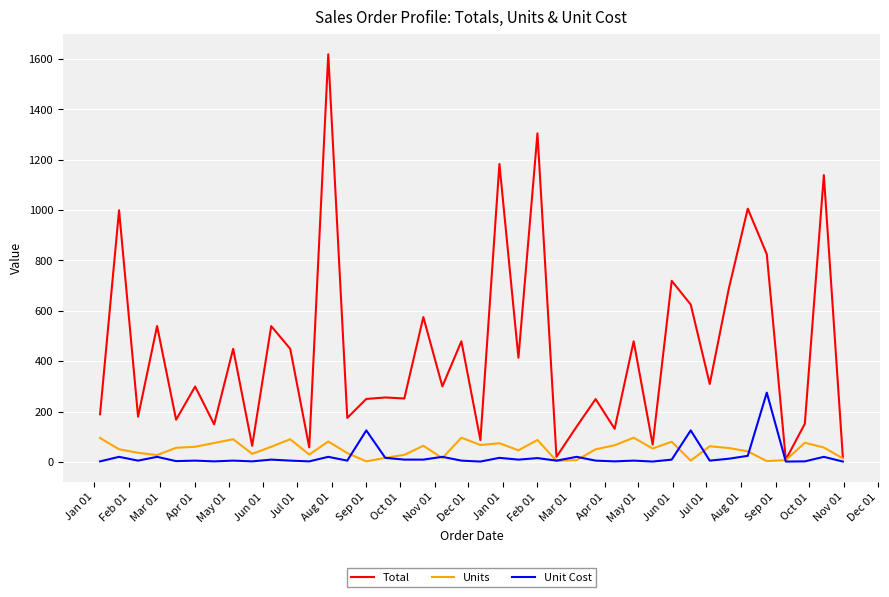

What is the greatest value displayed?

1619.2